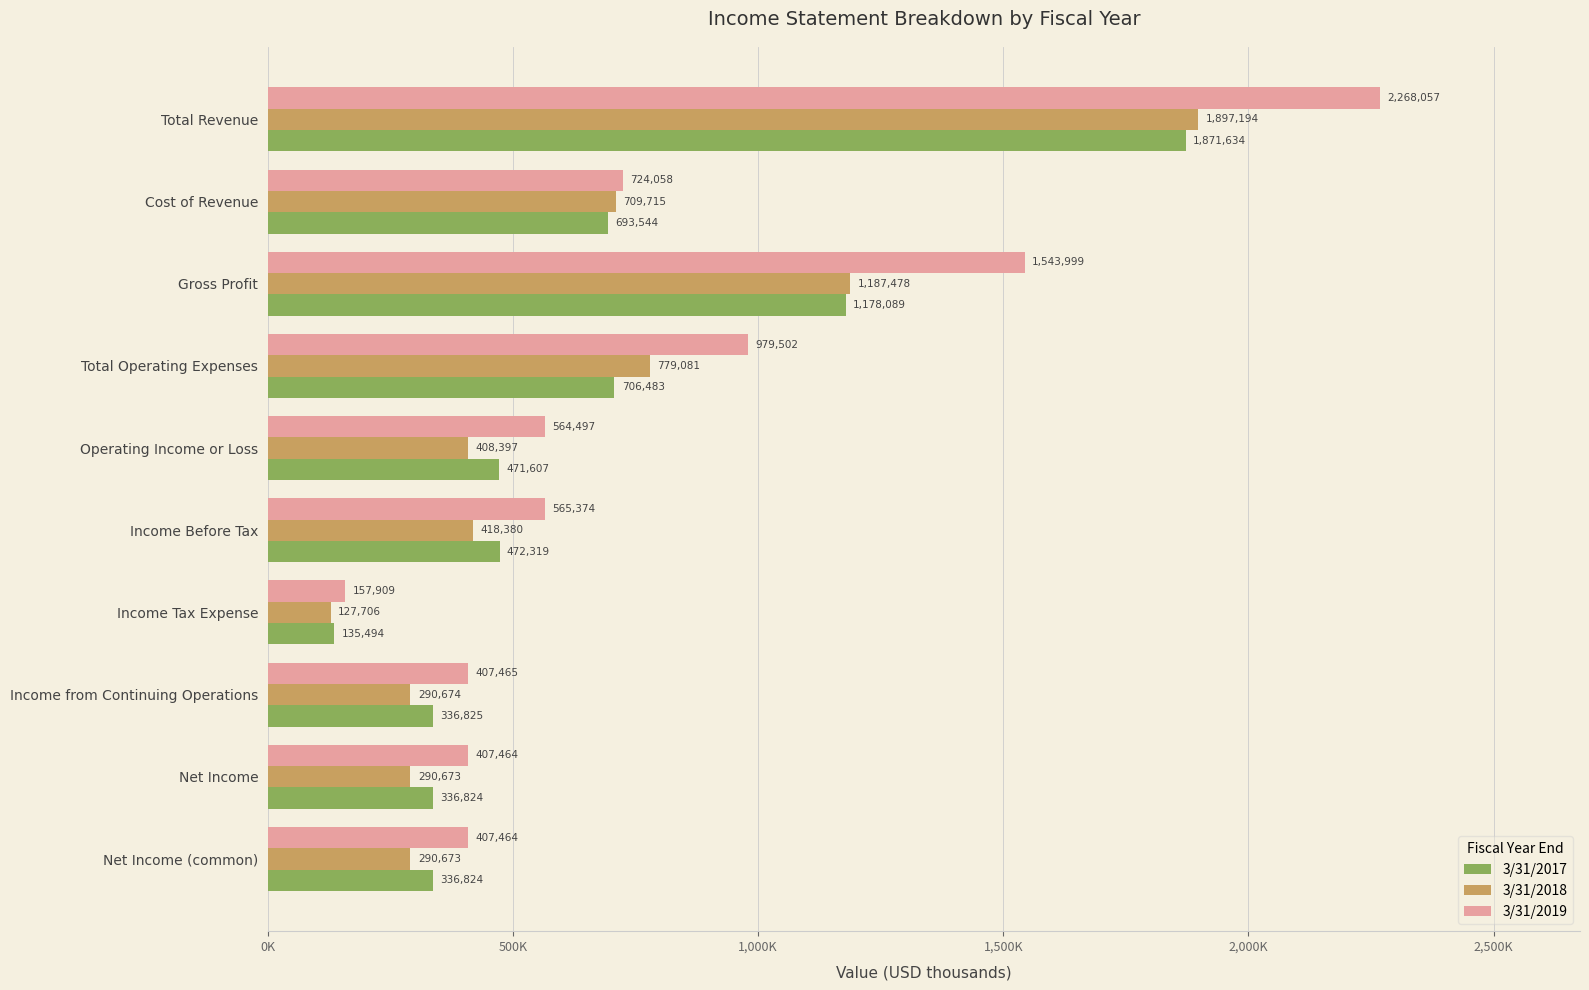

What are all the series names shown in the legend?

3/31/2017, 3/31/2018, 3/31/2019